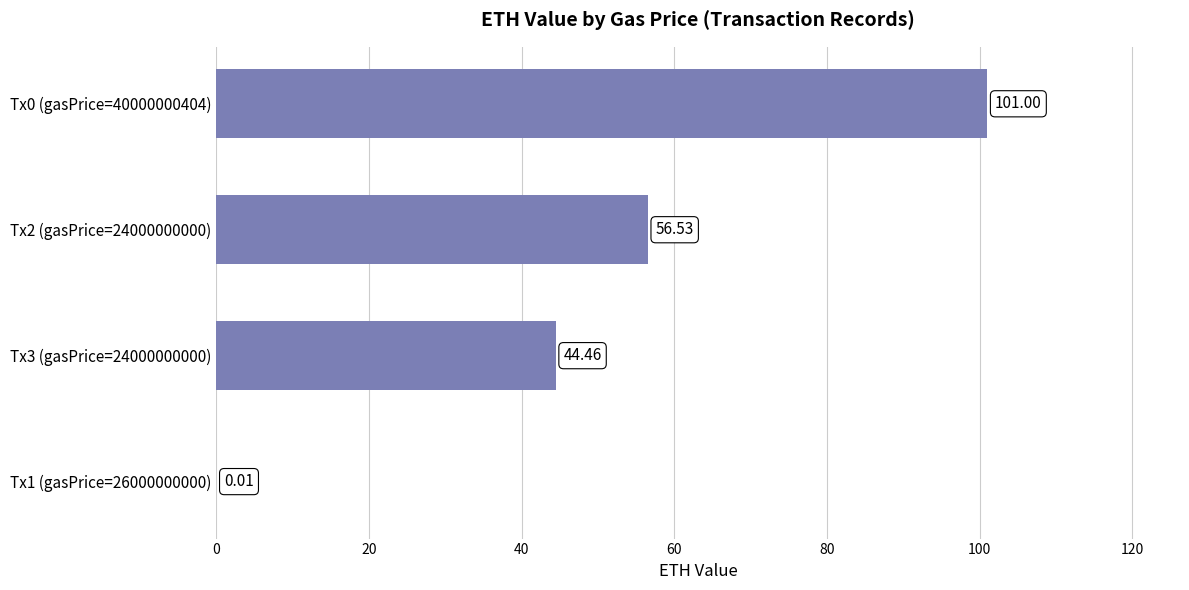

What is the change in value from Tx1 (gasPrice=26000000000) to Tx3 (gasPrice=24000000000)?

+44.5